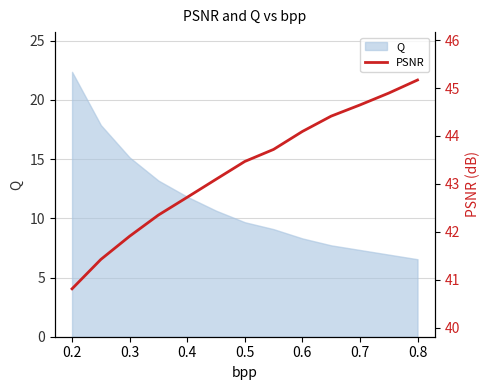

What is the maximum value shown in the chart?

45.2